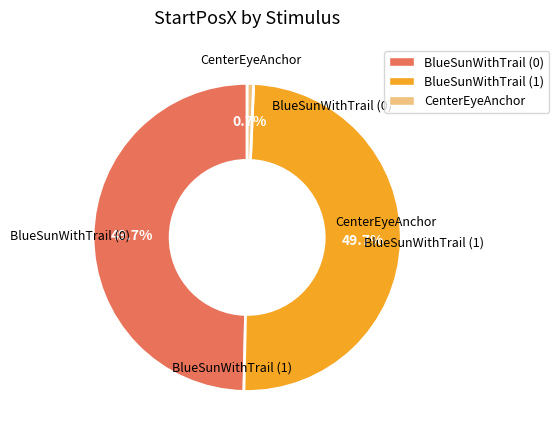

Which category has the smallest portion of the pie?

CenterEyeAnchor